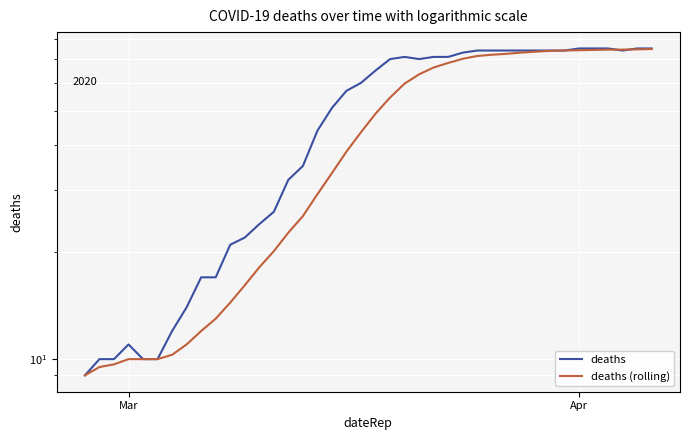

What is the maximum value for deaths?

75.0